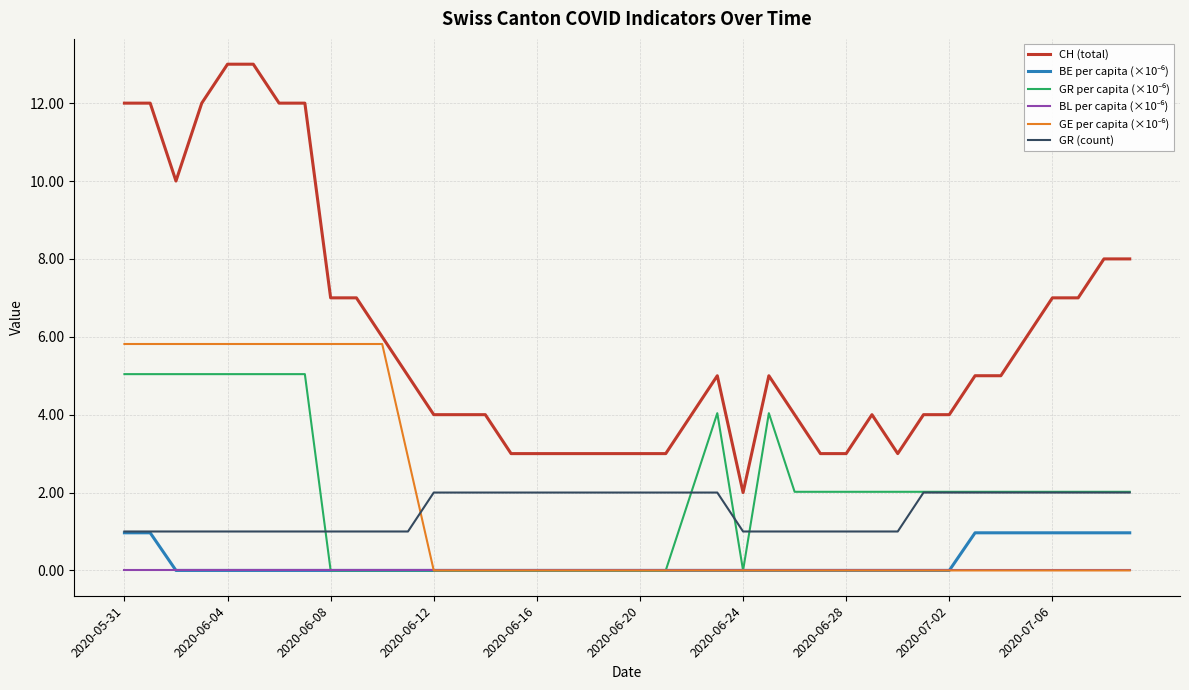

Count the number of categories in the chart.

40